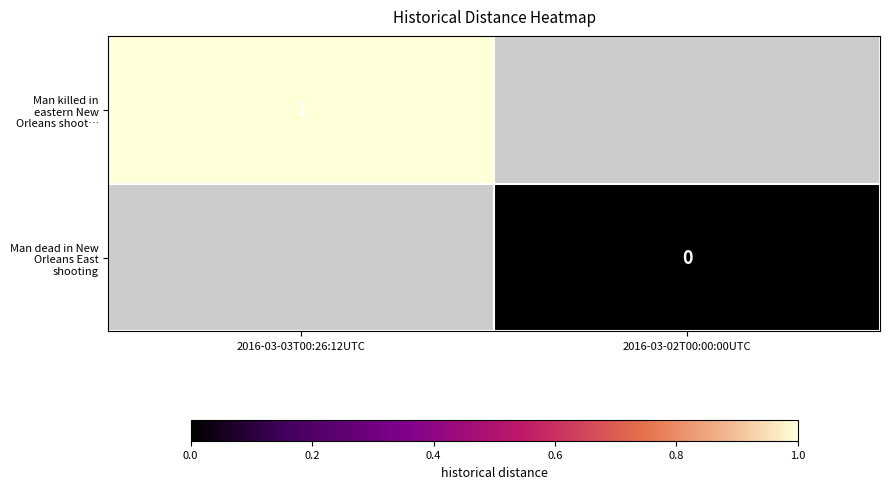

Is it true that Man killed in eastern New Orleans shoot… equals 0 at 2016-03-03T00:26:12UTC?

False